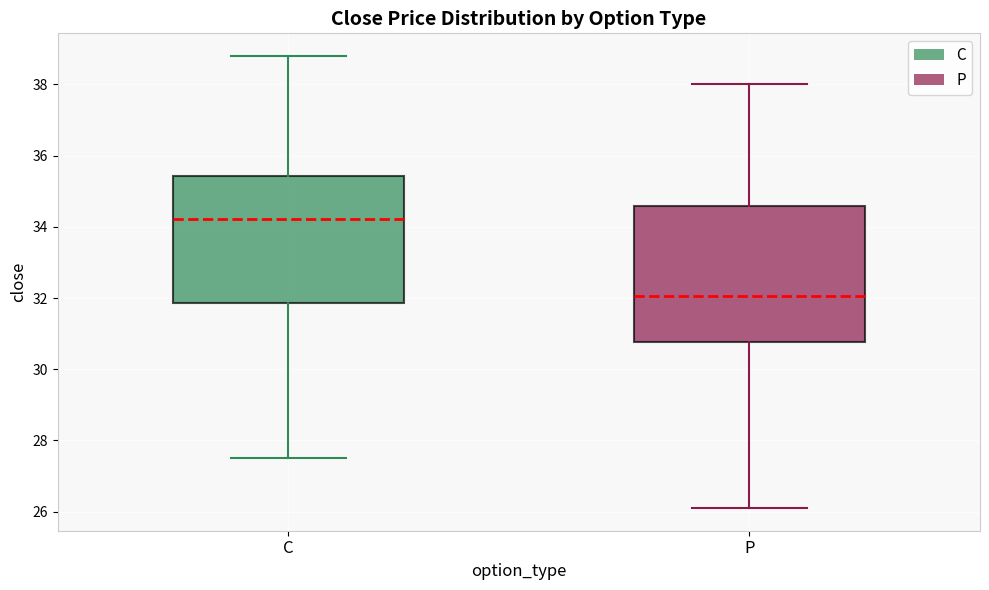

Reading left to right, read every box against the y-axis: the position of its median line, the range the box covers, and the ends of its whiskers. The values are not printed on the chart, so give them approximately, as read against the axis.

C: median 34.2, box 31.8 to 35.4, whiskers 27.6 to 38.8
P: median 32.0, box 30.8 to 34.6, whiskers 26.2 to 38.0